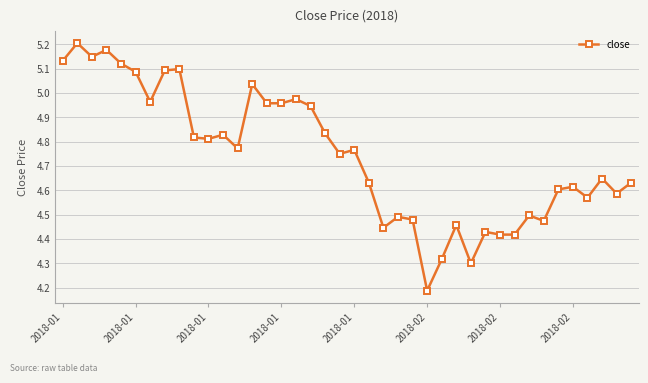

What is the difference between the maximum and second lowest values?

0.9